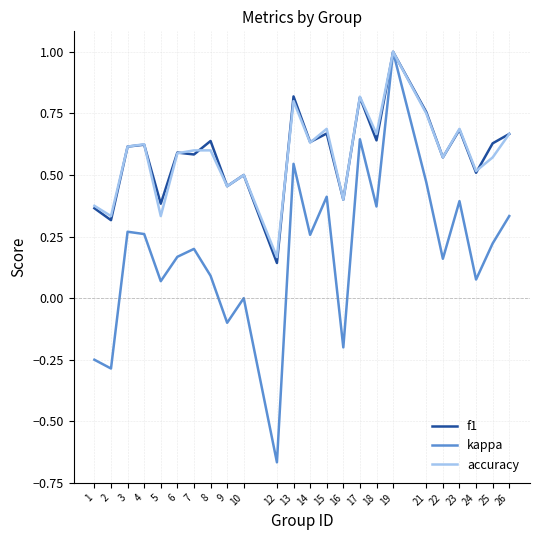

The accuracy series shows 0.6 at 22. True or false?

True